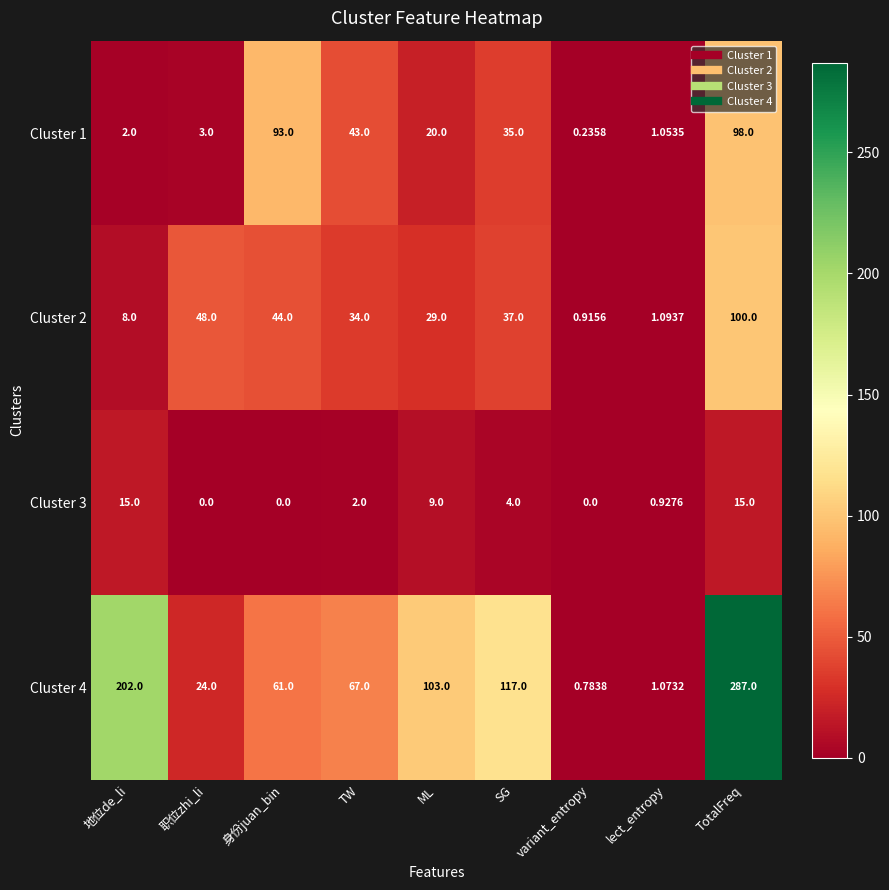

At which label does Cluster 4 first exceed 67?

地位de_li